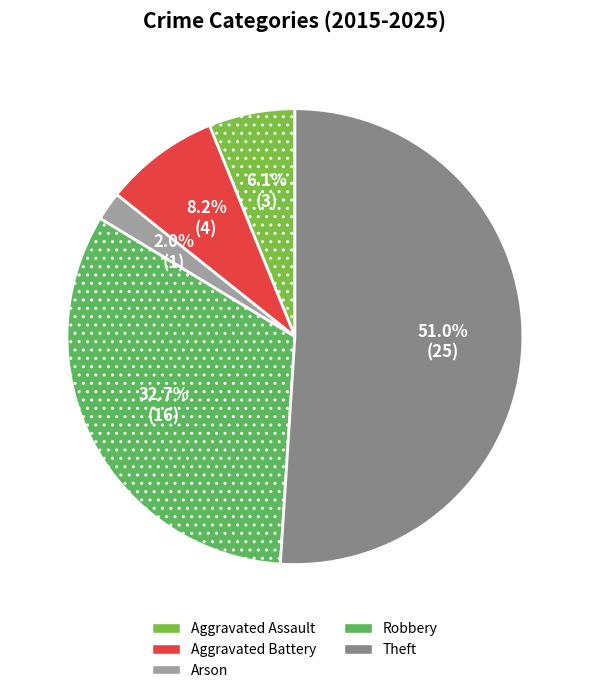

To the nearest percent, what is the combined percentage of Aggravated Assault and Robbery?

39%